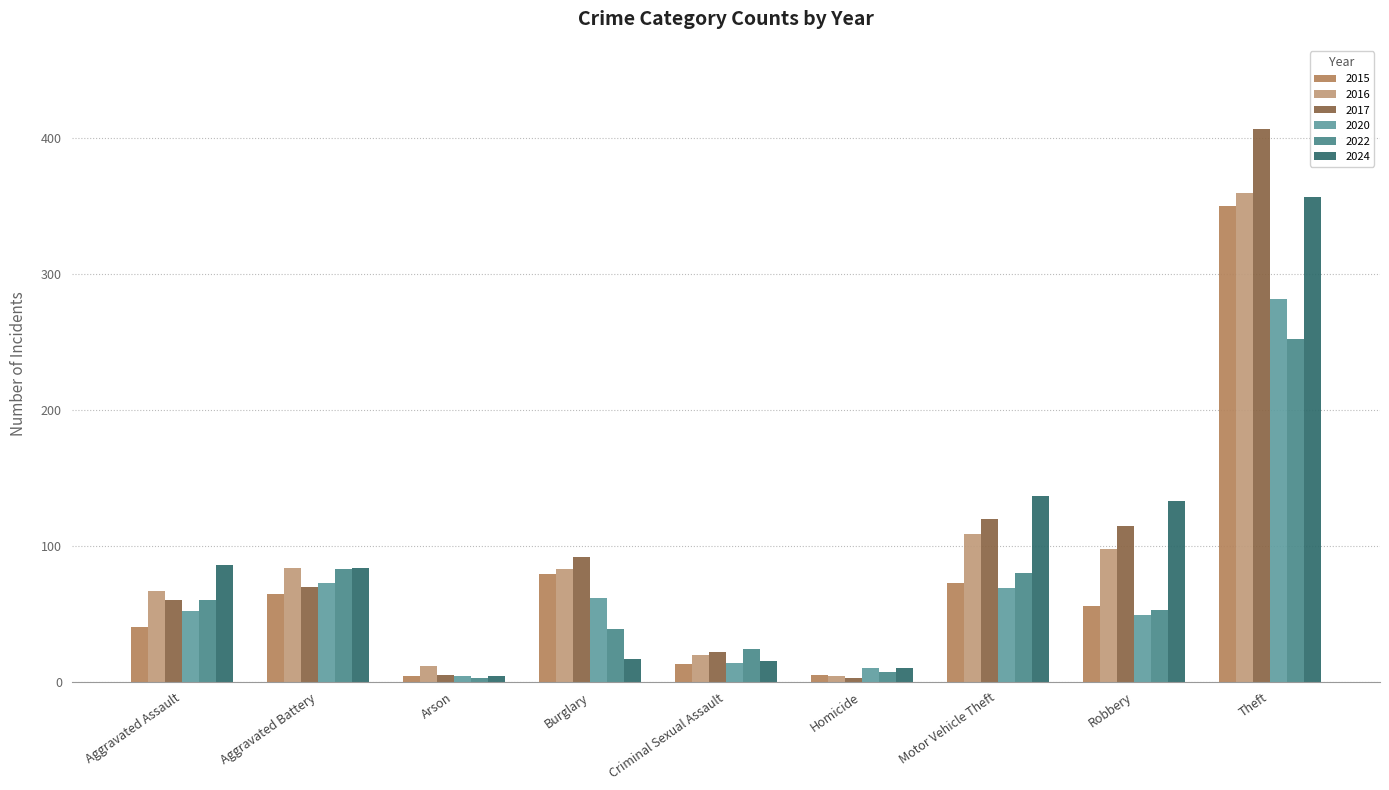

What is the maximum value shown in the chart?

407